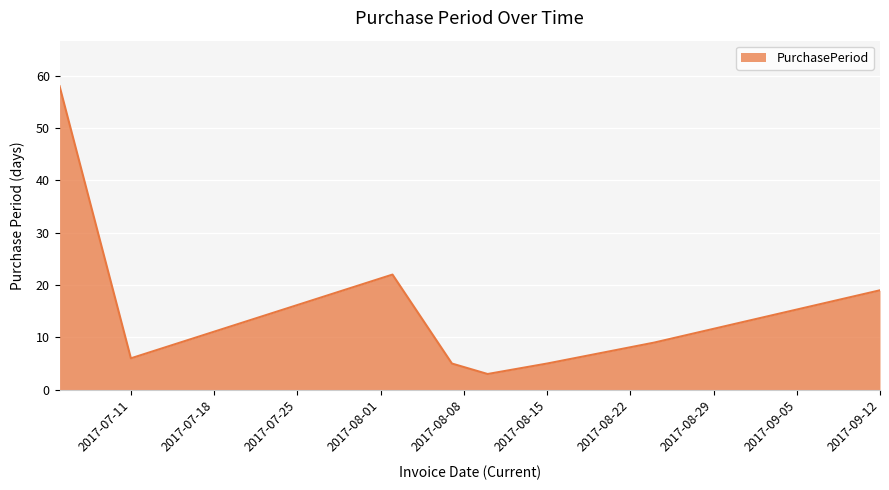

What is the smallest value displayed?

3